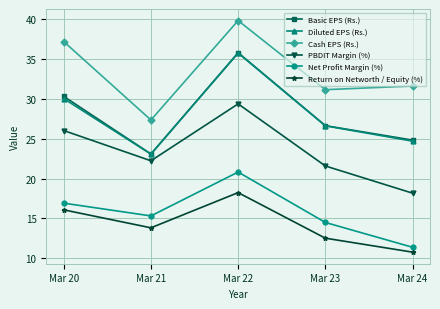

Which series has the largest range (max minus min)?

Basic EPS (Rs.)